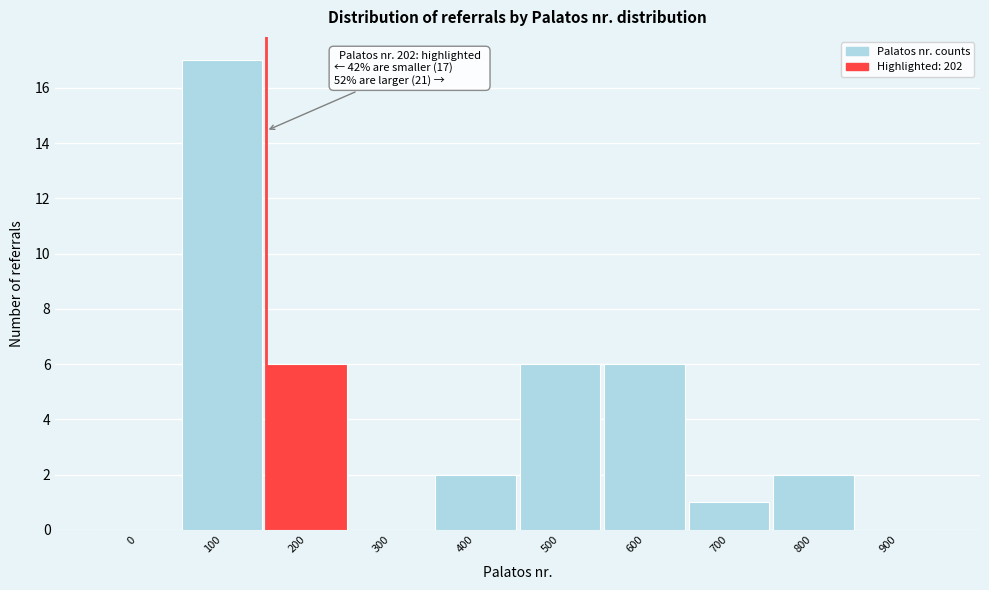

Reading left to right, list all the values displayed in this chart.

0=0	100=17	200=6	300=0	400=2	500=6	600=6	700=1	800=2	900=0